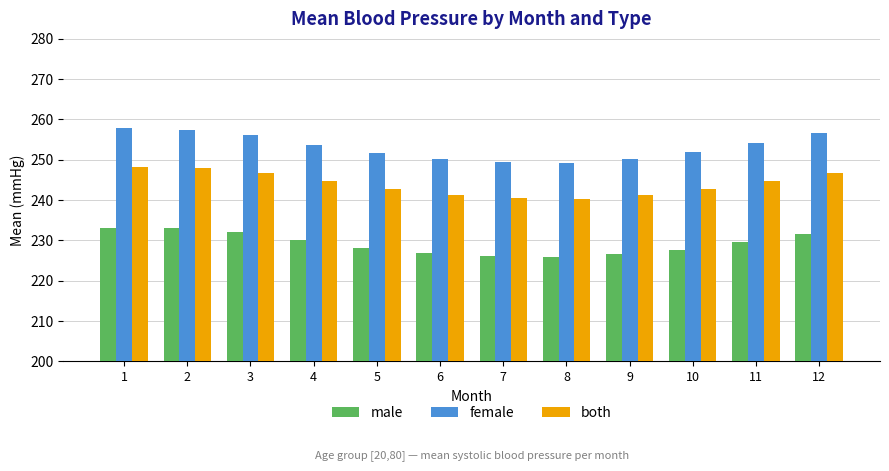

What is the difference between the highest and lowest values at 3?

24.1